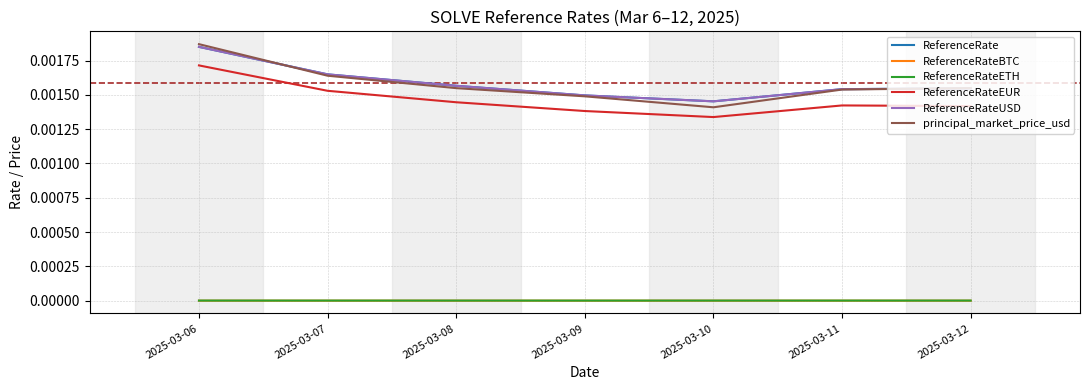

The ReferenceRateETH series shows 0.0 at 2025-03-11. True or false?

True